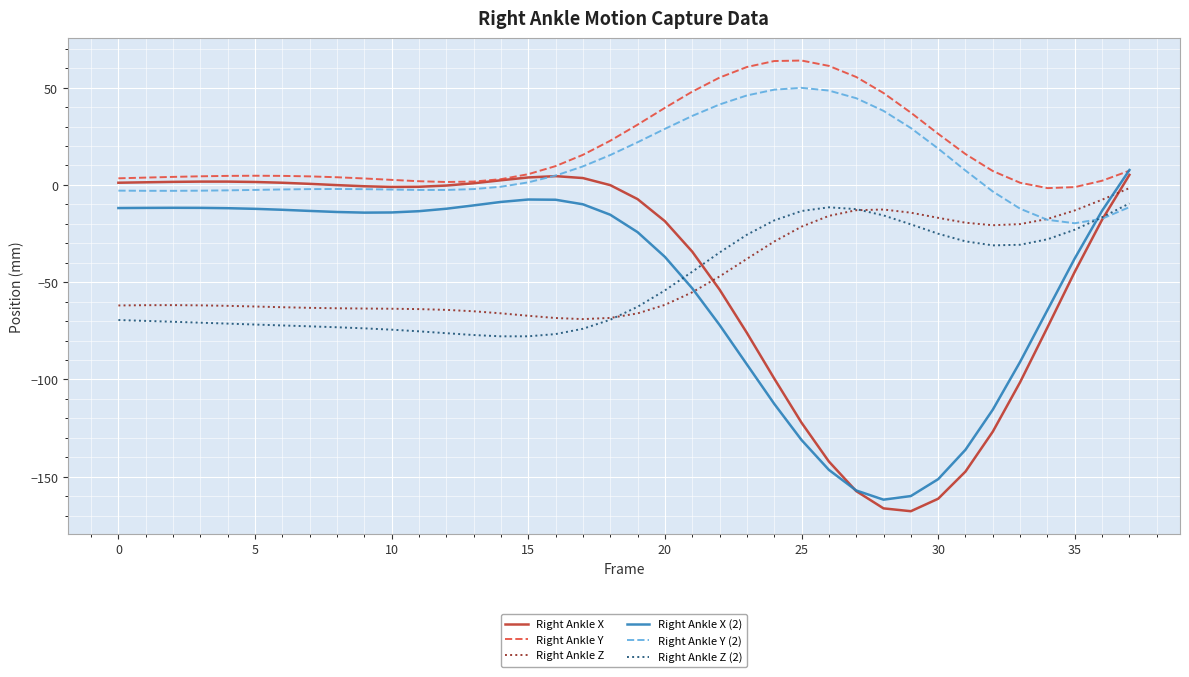

What is the difference between the maximum and minimum values in the Right Ankle X series?

172.9